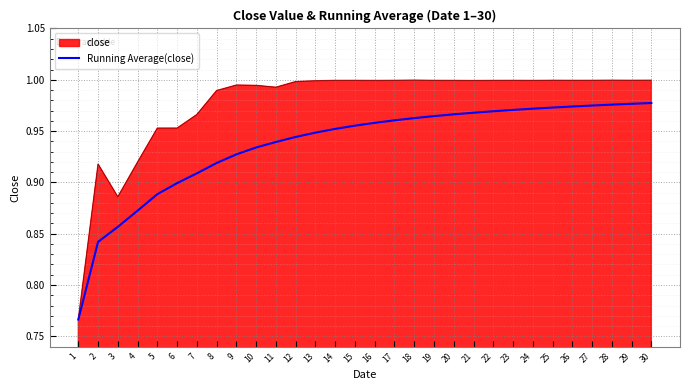

Which series has the widest spread of values?

close